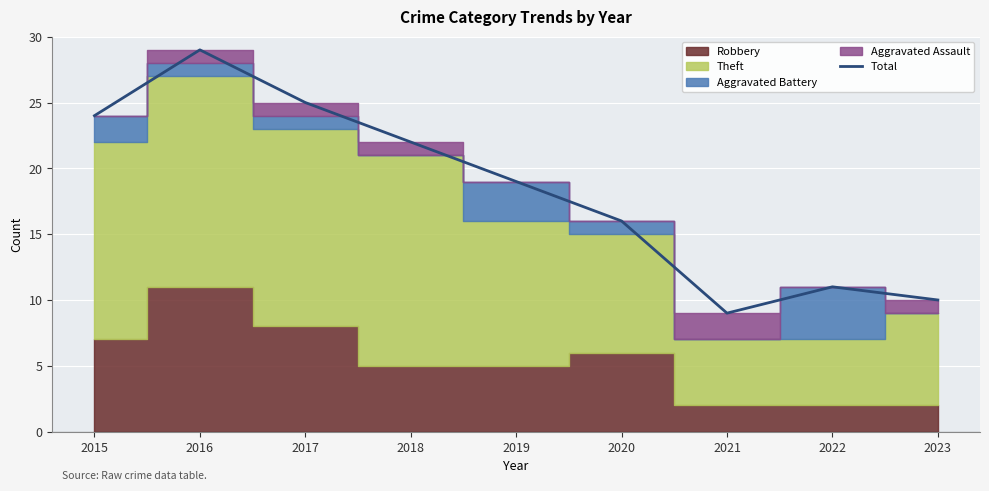

True or false: the data shows 25 at 2017.

True